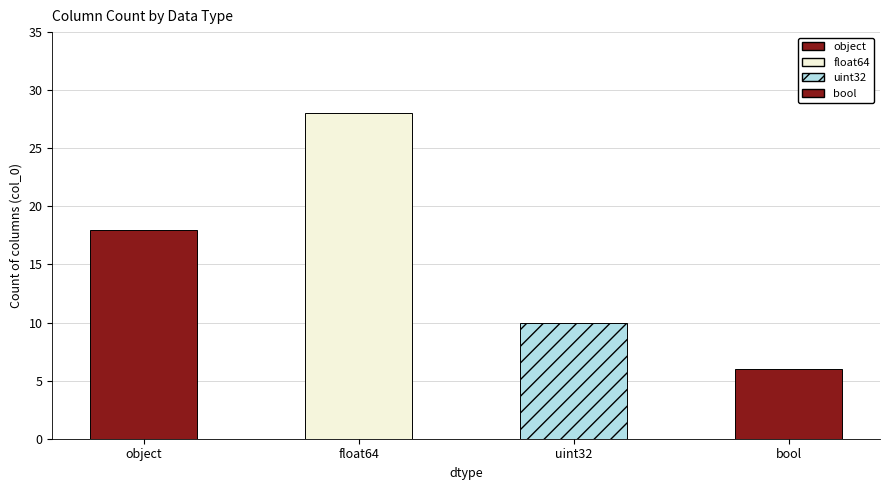

Where is the data nearest to the value 17?

object